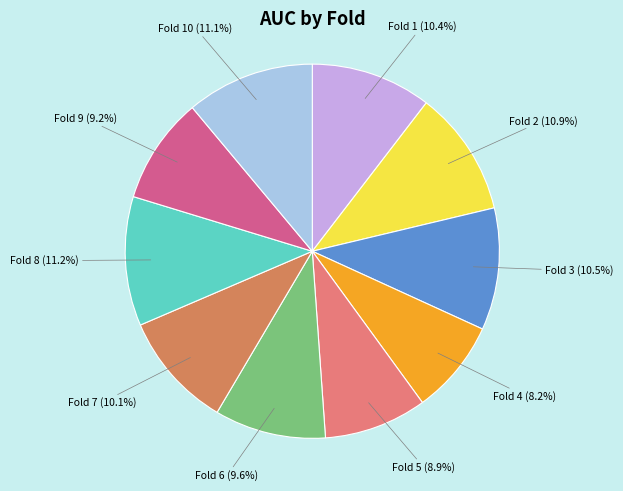

Count the number of slices in the pie.

10